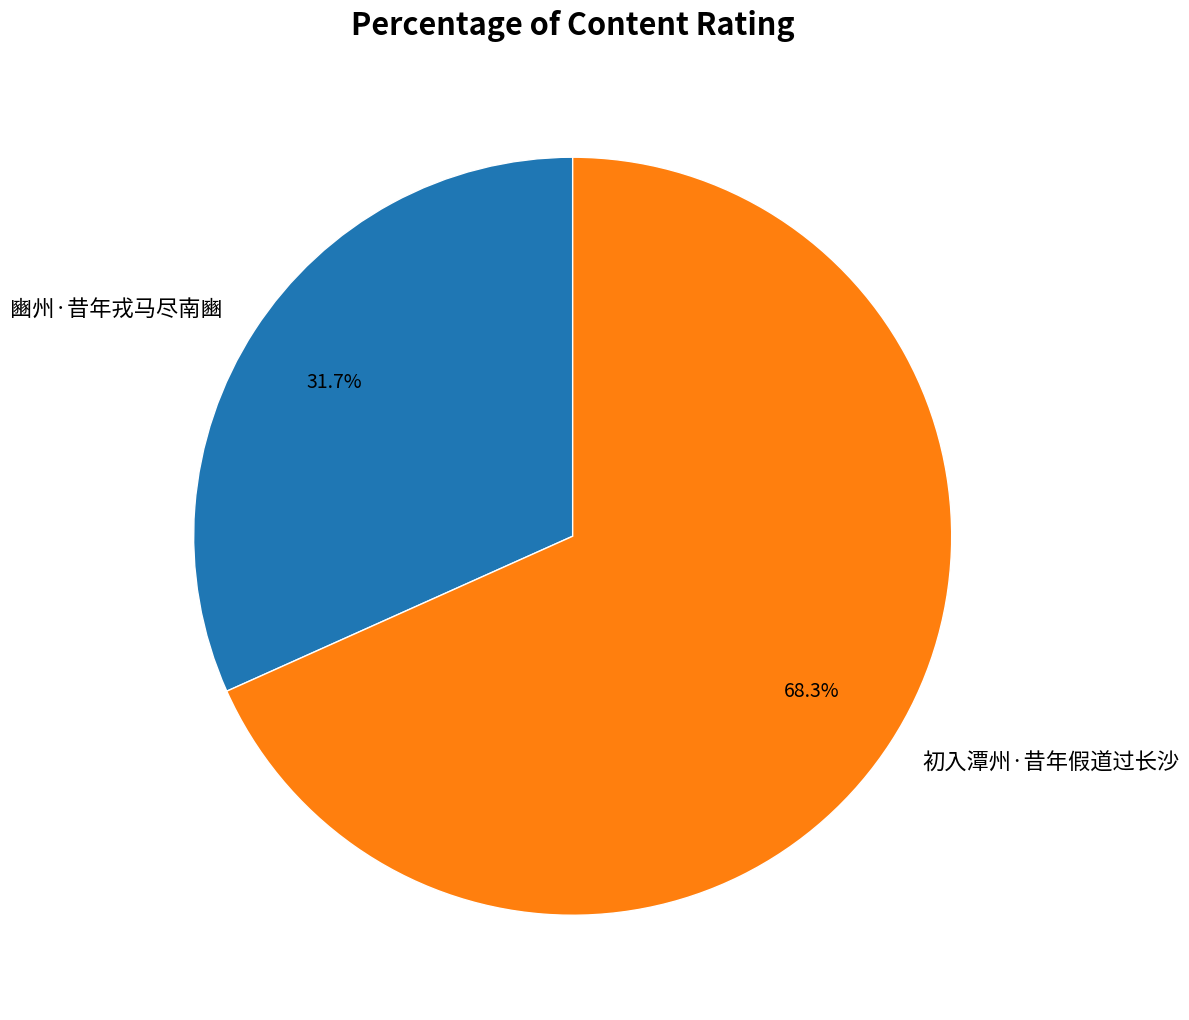

What is the total percentage of 初入潭州·昔年假道过长沙 and 豳州·昔年戎马尽南豳?

100.0%